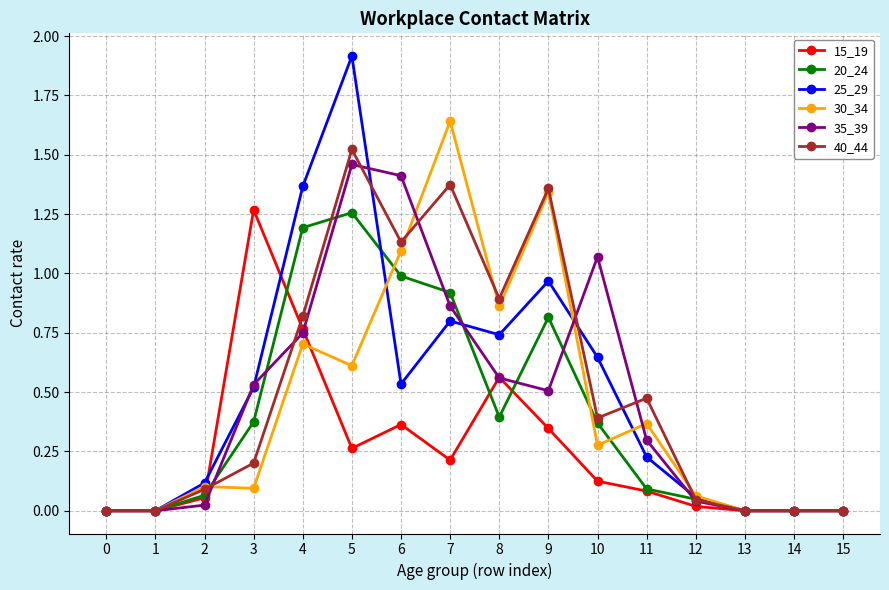

At which category does 35_39 reach its first local peak?

5